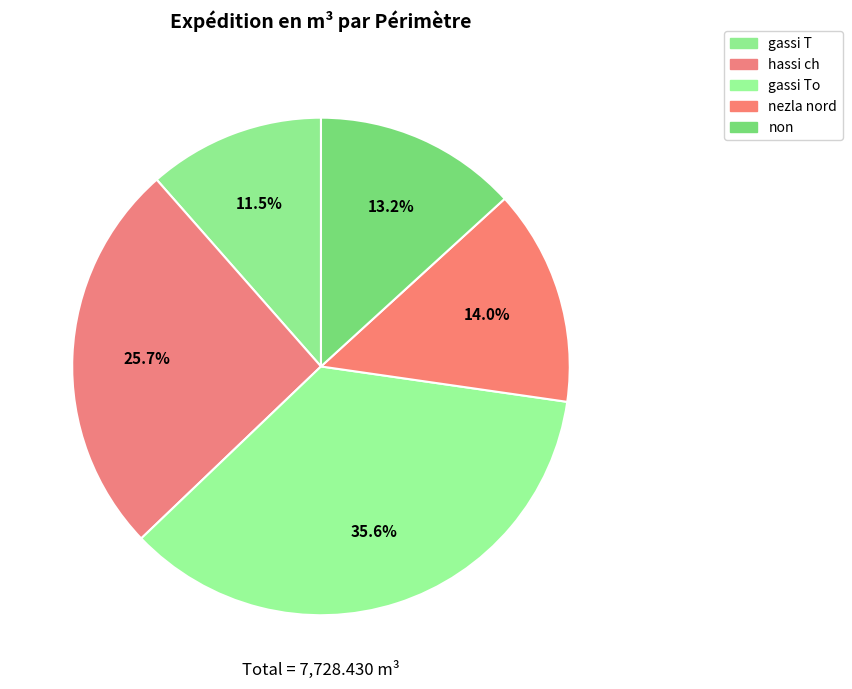

Which slice is the largest?

gassi To